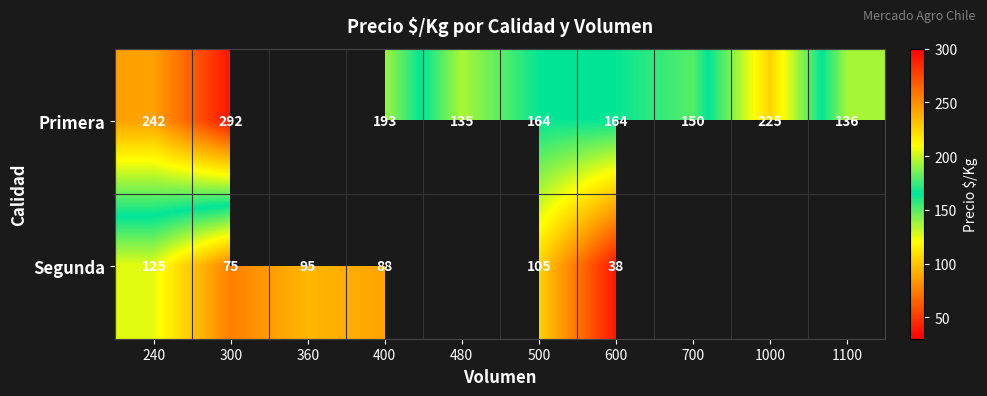

At how many categories does at least one series exceed 268?

1